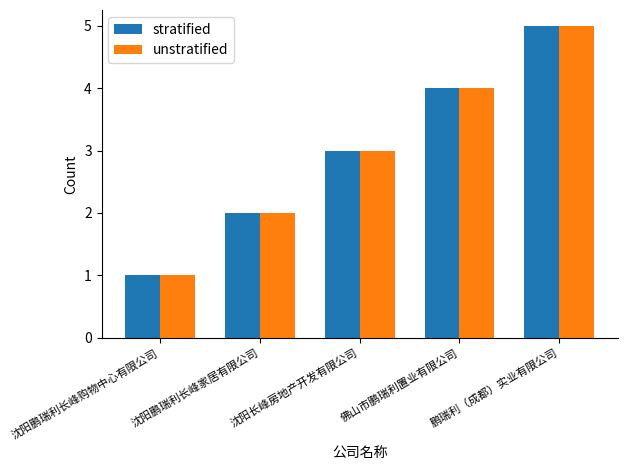

What is the average value of the stratified series?

3